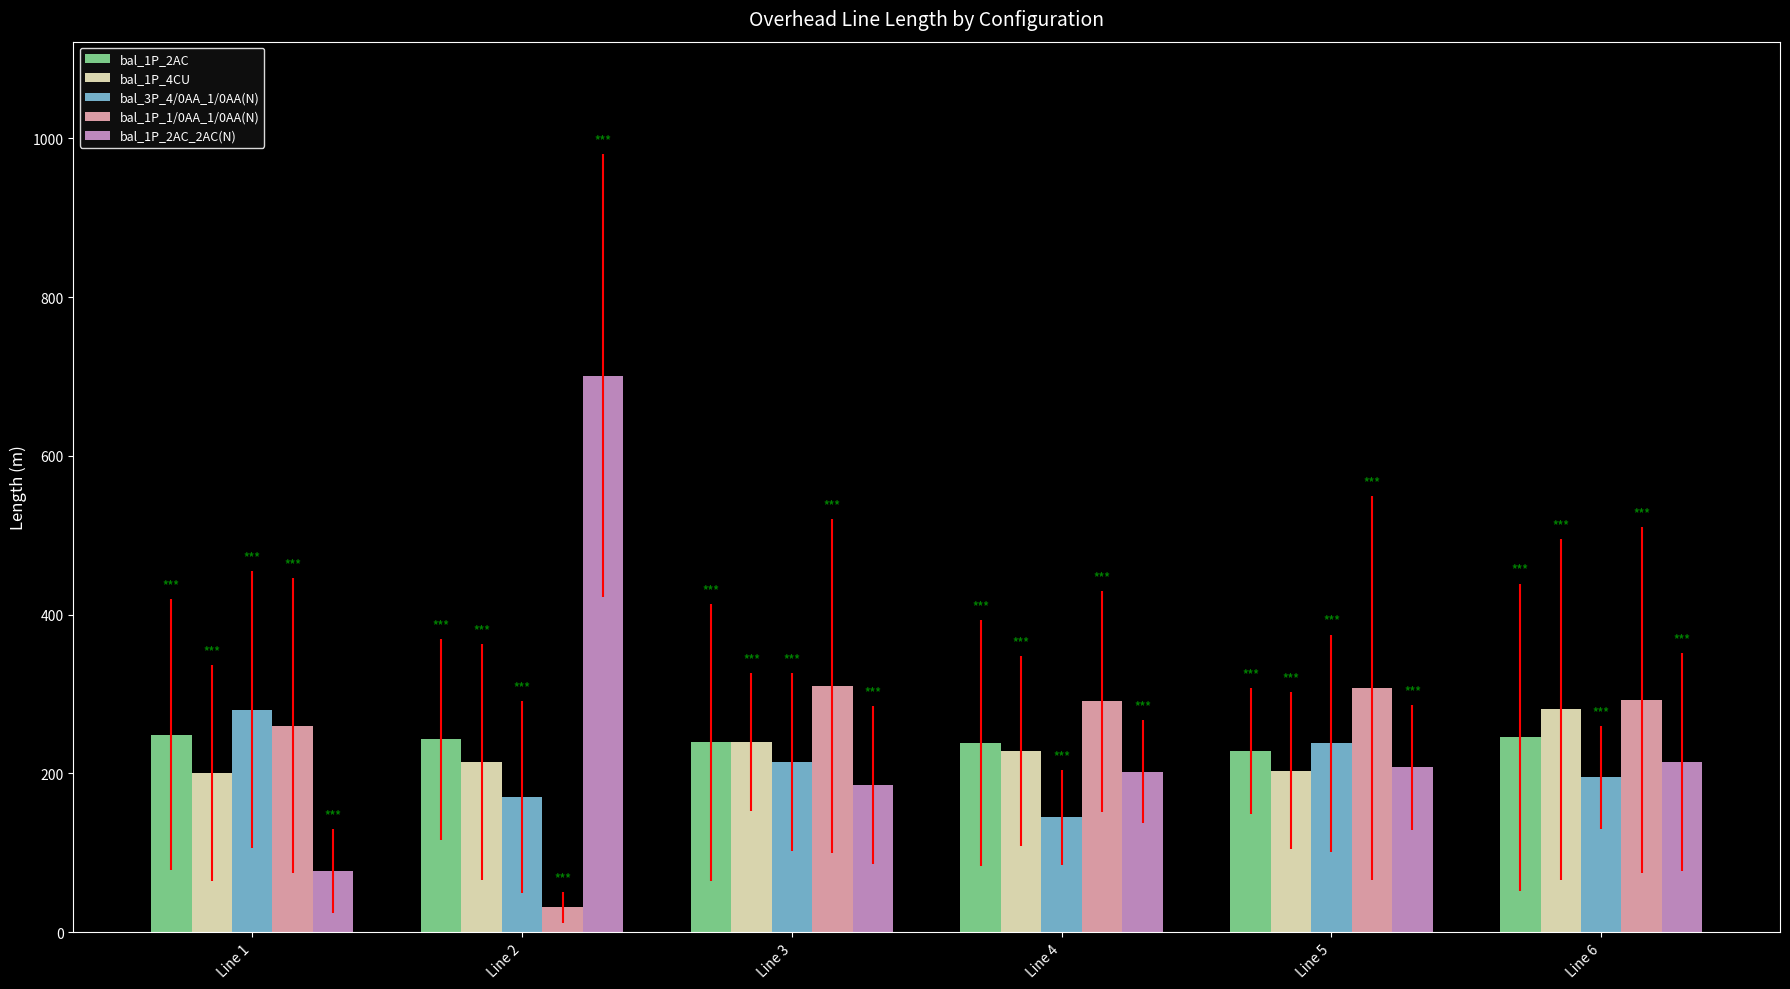

Which series has the widest spread of values?

bal_1P_2AC_2AC(N)